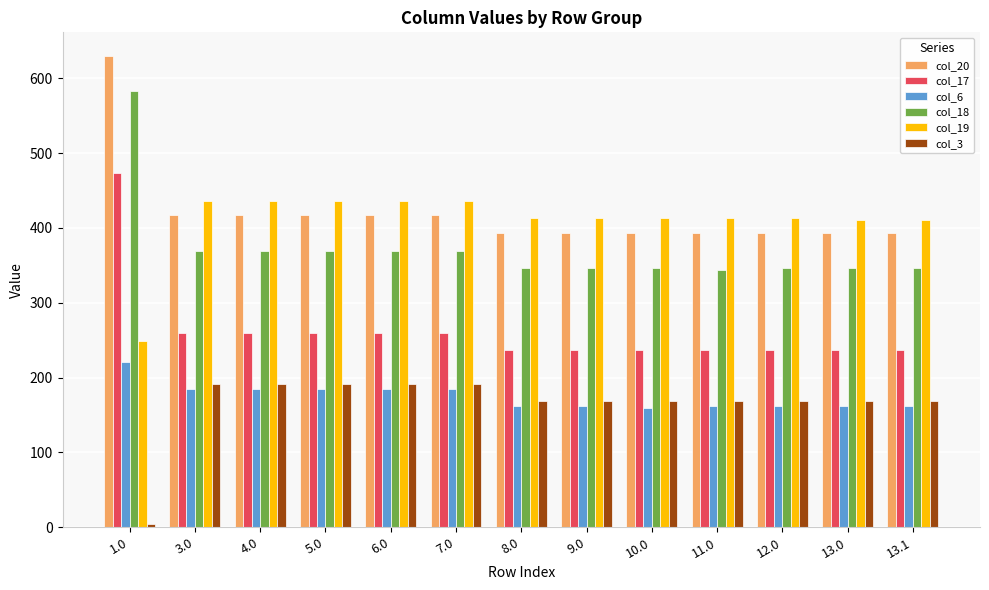

Is it true that col_3 equals 191.4 at 7.0?

True